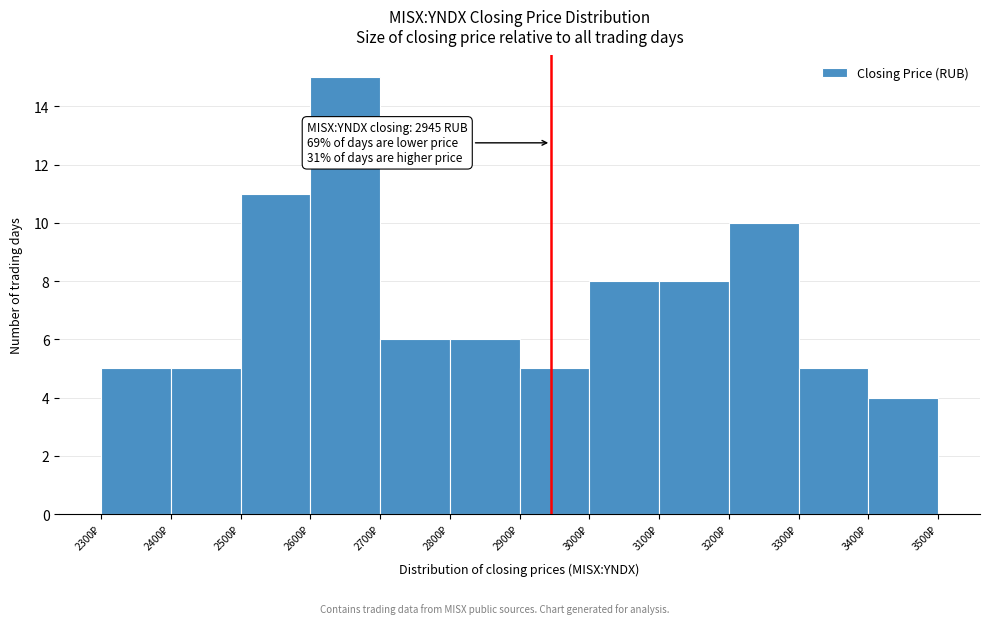

Which range on the x-axis has the tallest bar?

2600 to 2700